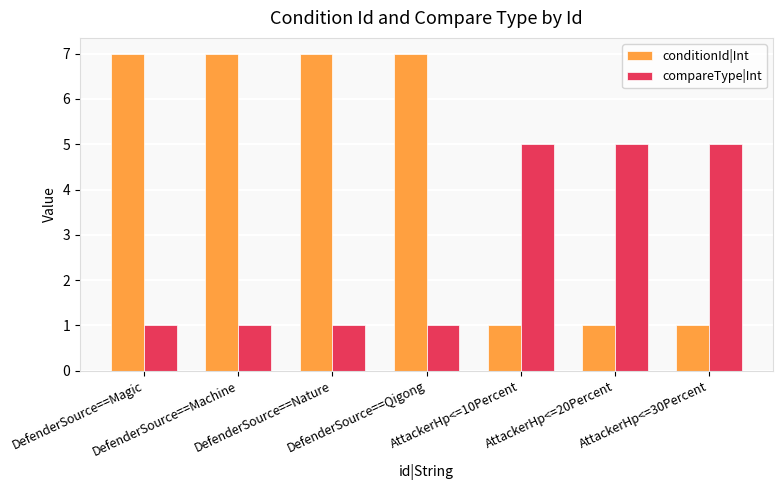

What is the highest value of the compareType|Int series?

5